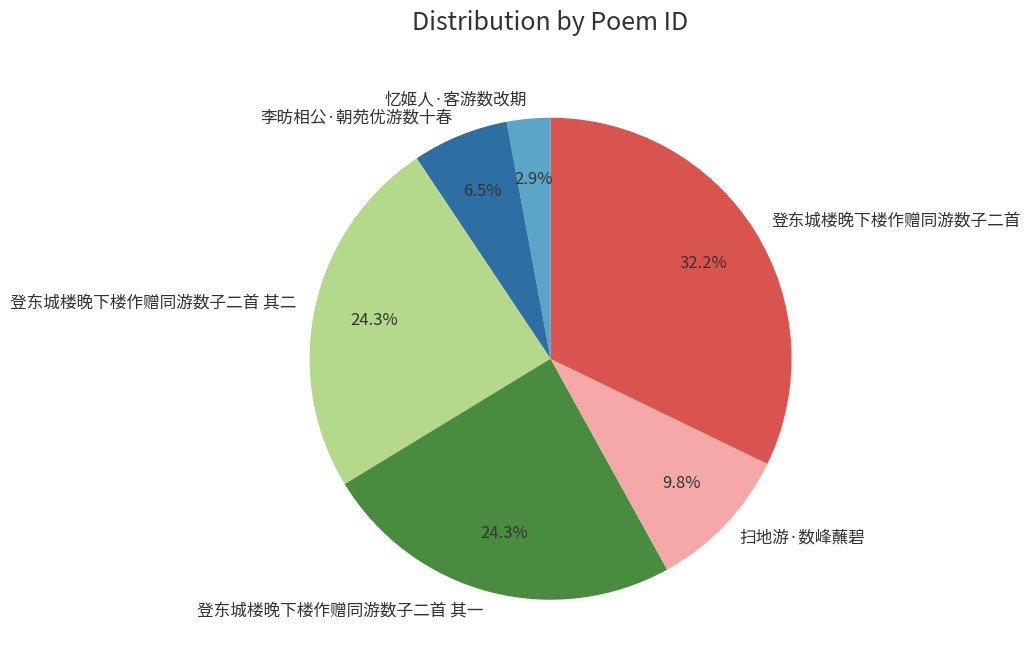

How much of the chart is everything except 登东城楼晚下楼作赠同游数子二首?

67.8%